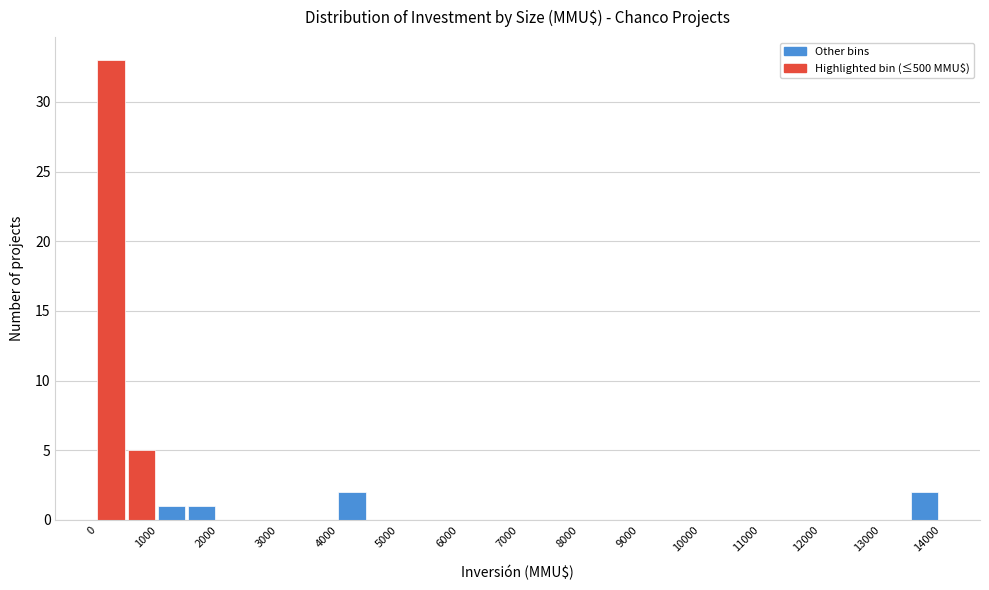

Which range on the x-axis has the tallest bar?

0 to 500